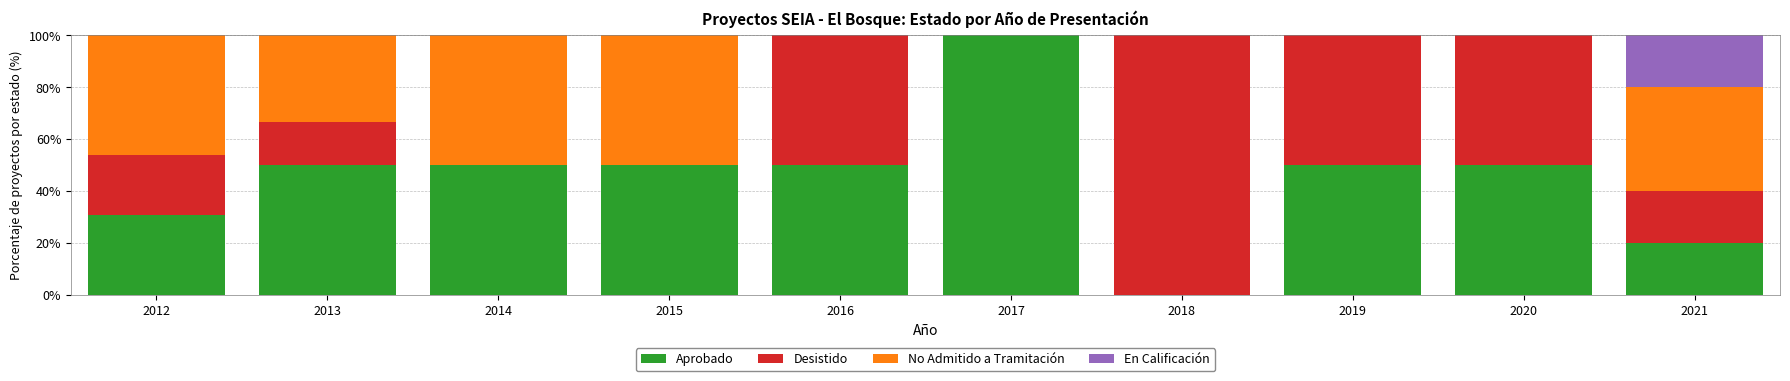

What is the total value across all series at 2014?

100.0